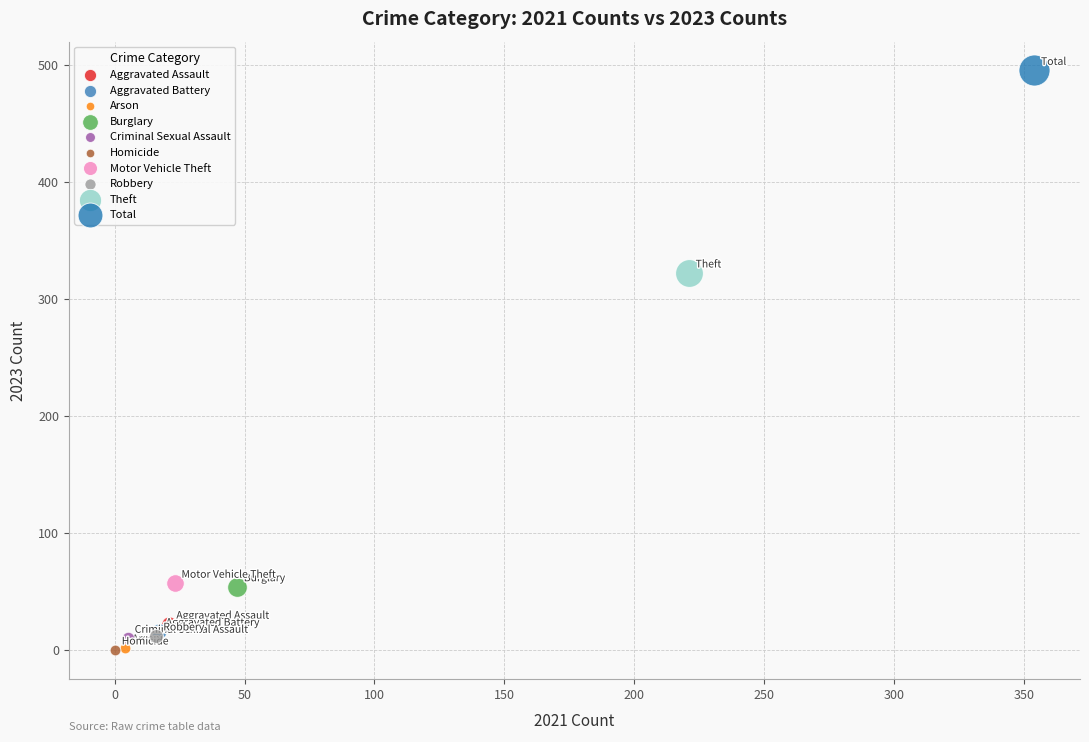

What are all the series names shown in the legend?

Aggravated Assault, Aggravated Battery, Arson, Burglary, Criminal Sexual Assault, Homicide, Motor Vehicle Theft, Robbery, Theft, Total